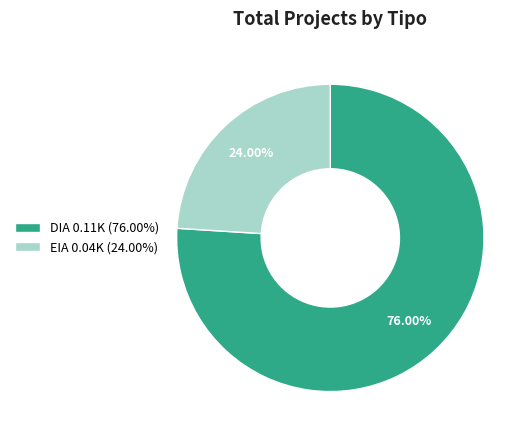

What percentage is the DIA slice, to the nearest percent?

76%